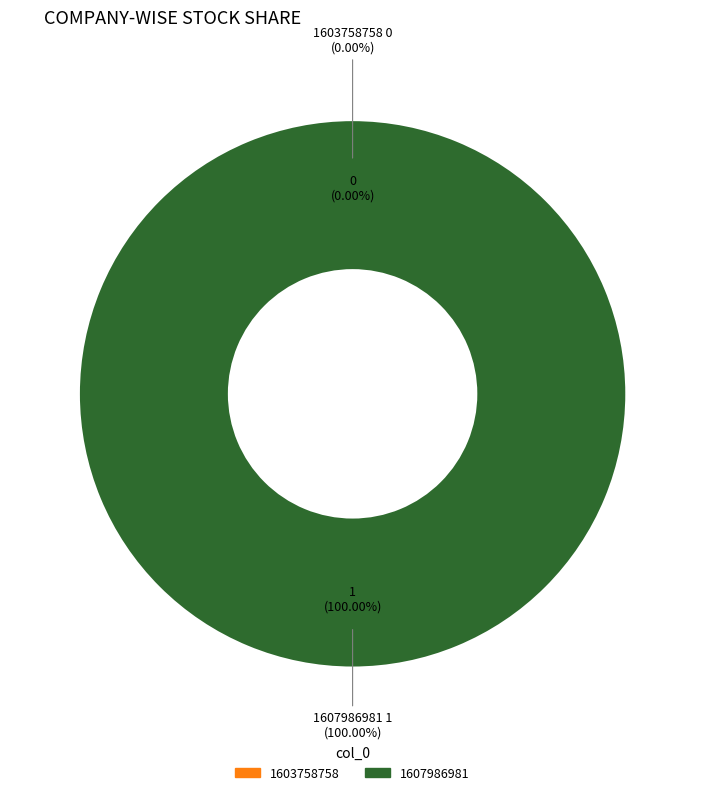

Which category has the smallest portion of the pie?

1603758758